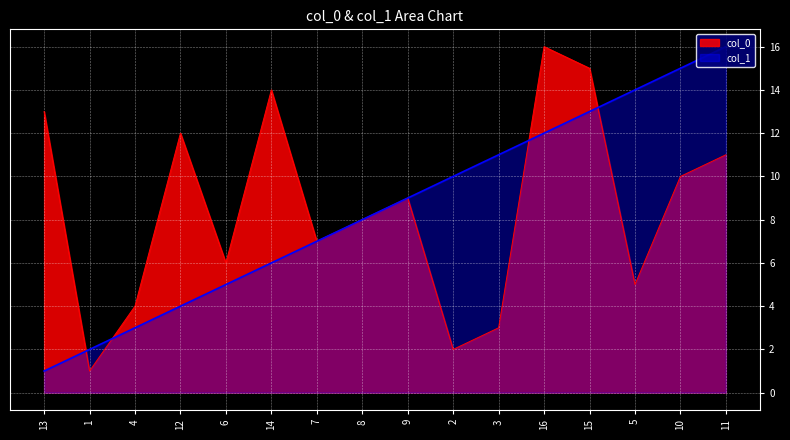

What is the label of the 12th point from the right?

6